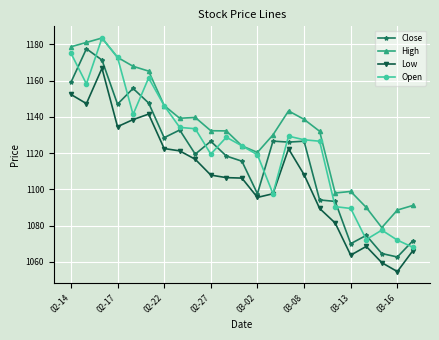

What is the difference between the second highest and minimum values in the Close series?

108.7